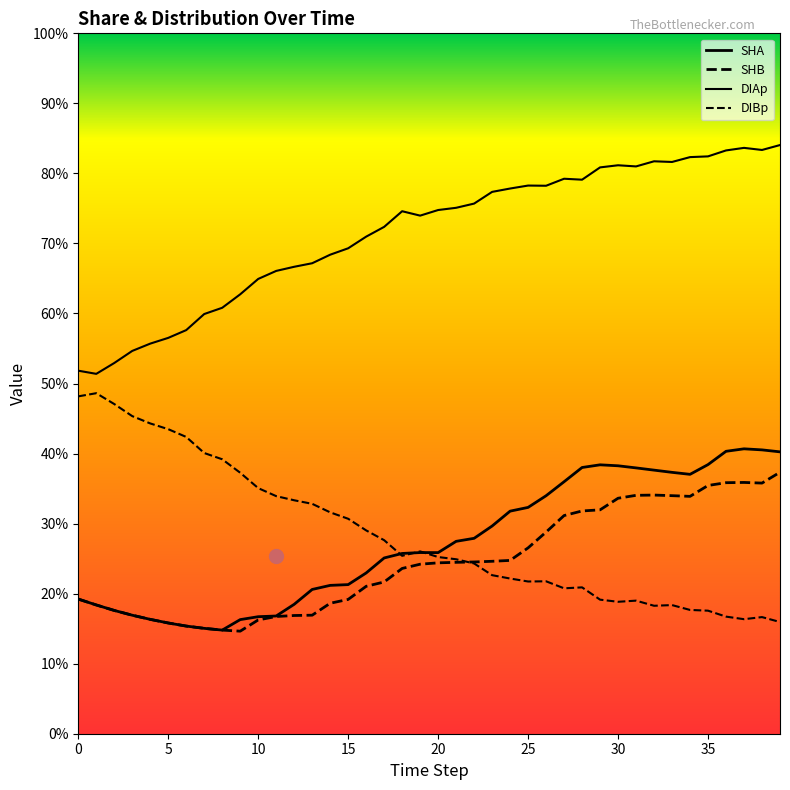

Does the chart have visible grid lines?

No